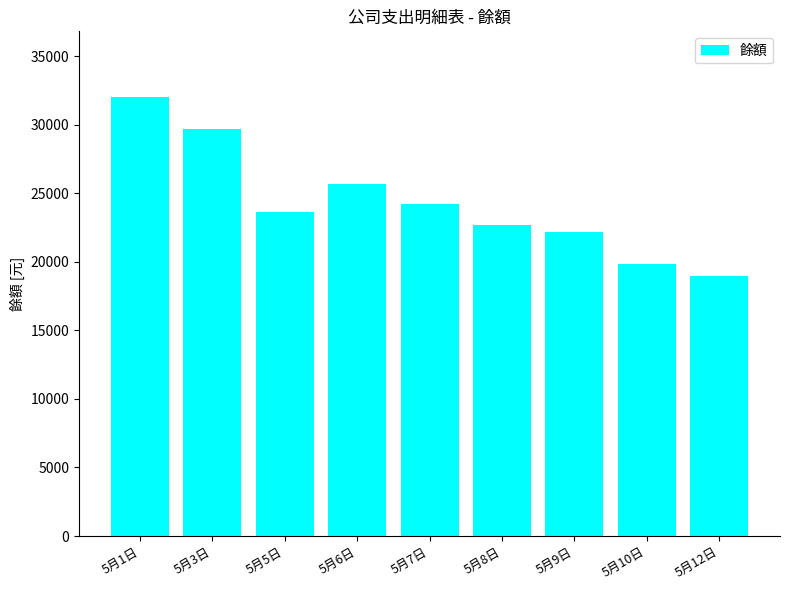

Reading right to left, extract all data points from this chart.

18951	19850	22200	22700	24200	25650	23650	29650	32000